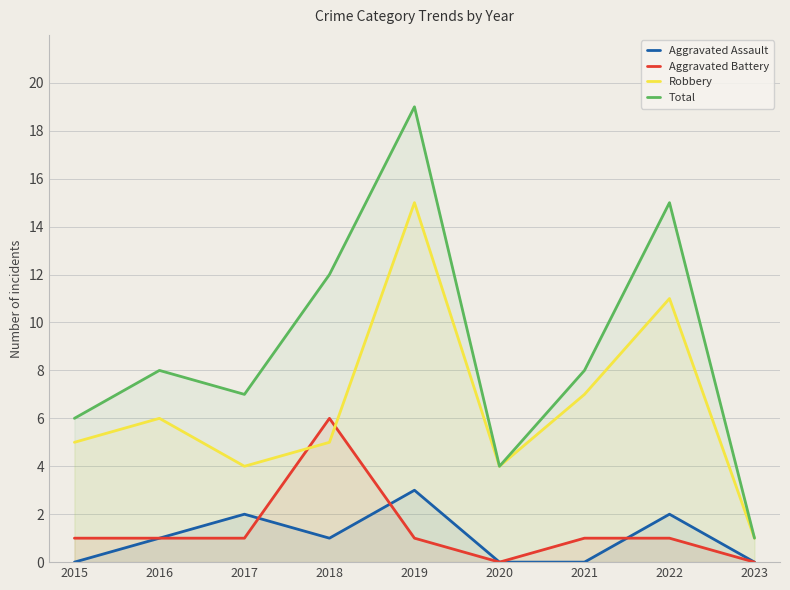

Which series has the largest range (max minus min)?

Total